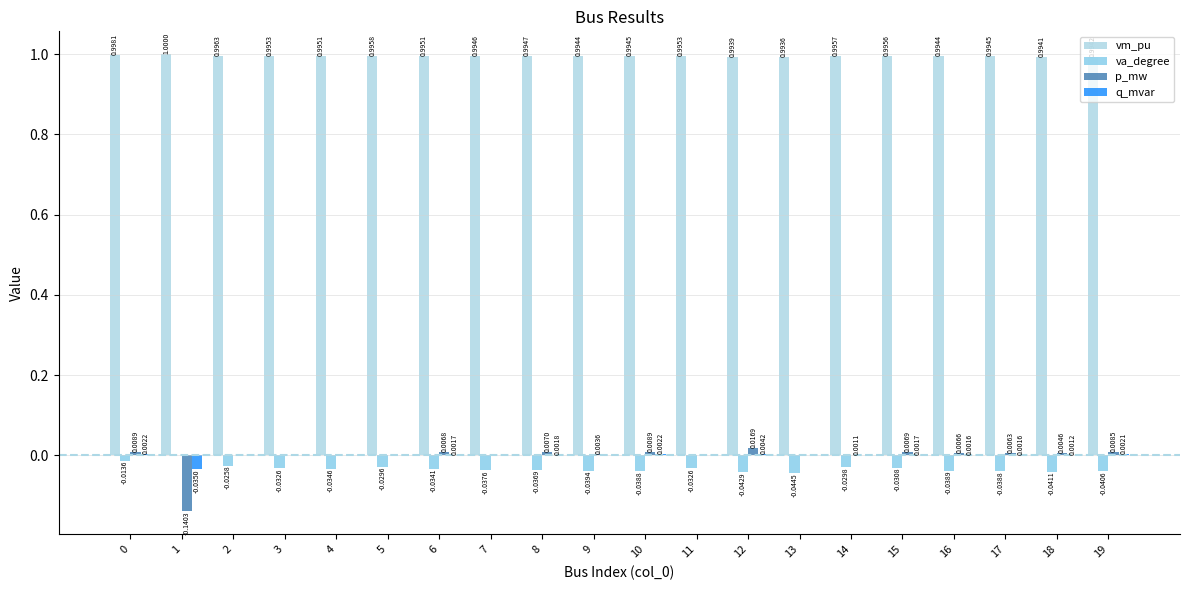

Reading left to right, extract all data points from this chart.

vm_pu: 1.0	1.0	1.0	1.0	1.0	1.0	1.0	1.0	1.0	1.0	1.0	1.0	1.0	1.0	1.0	1.0	1.0	1.0	1.0	1.0
va_degree: -0.0	0.0	-0.0	-0.0	-0.0	-0.0	-0.0	-0.0	-0.0	-0.0	-0.0	-0.0	-0.0	-0.0	-0.0	-0.0	-0.0	-0.0	-0.0	-0.0
p_mw: 0.0	-0.1	0.0	0.0	0.0	0.0	0.0	0.0	0.0	0.0	0.0	0.0	0.0	0.0	0.0	0.0	0.0	0.0	0.0	0.0
q_mvar: 0.0	-0.0	0.0	0.0	0.0	0.0	0.0	0.0	0.0	0.0	0.0	0.0	0.0	0.0	0.0	0.0	0.0	0.0	0.0	0.0